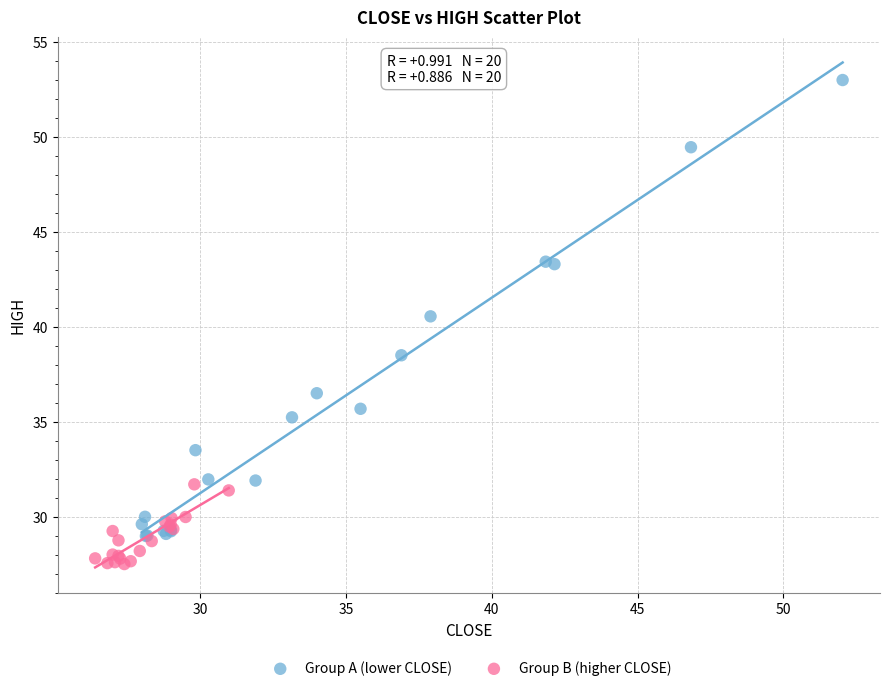

Which series reaches the minimum Y coordinate?

Group B (higher CLOSE)